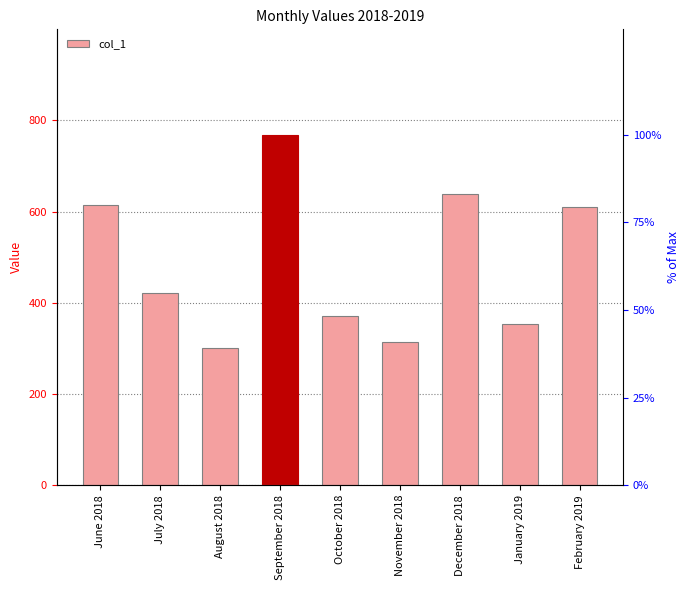

List the labels in order of value, largest first.

September 2018, December 2018, June 2018, February 2019, July 2018, October 2018, January 2019, November 2018, August 2018